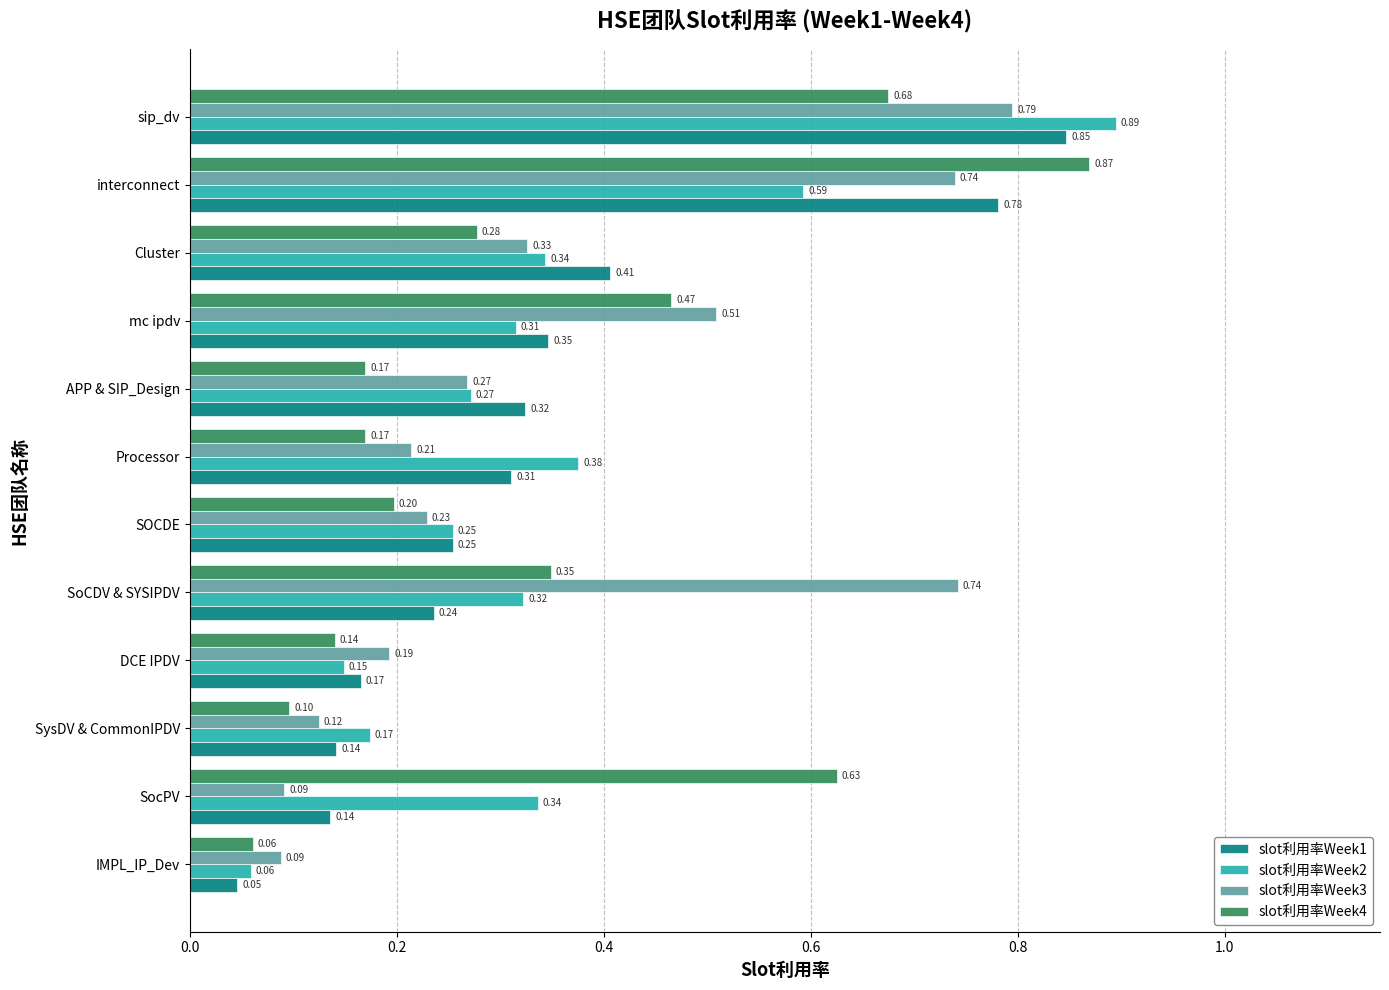

Which series has the largest range (max minus min)?

slot利用率Week2